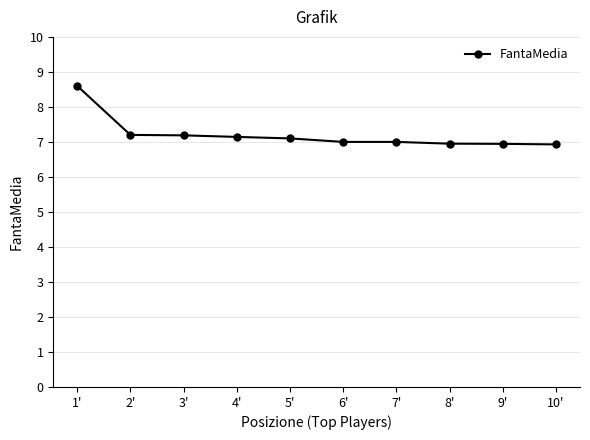

What is the label of the 3rd point from the left?

3'